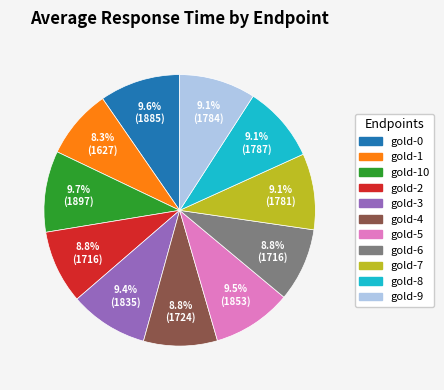

Is there a majority slice in this chart?

No